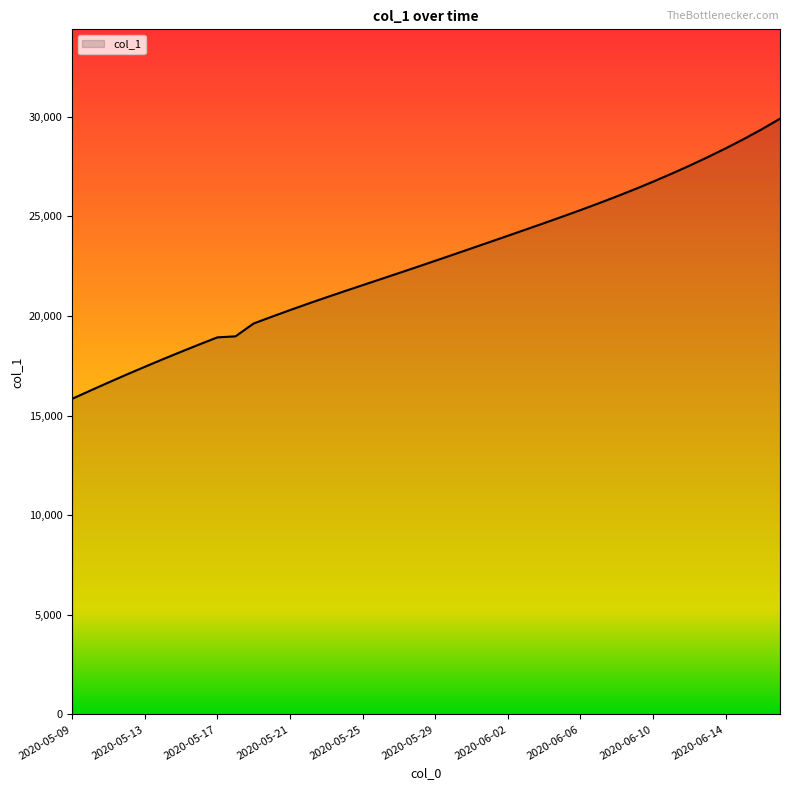

What is the minimum value shown in the chart?

15842.6